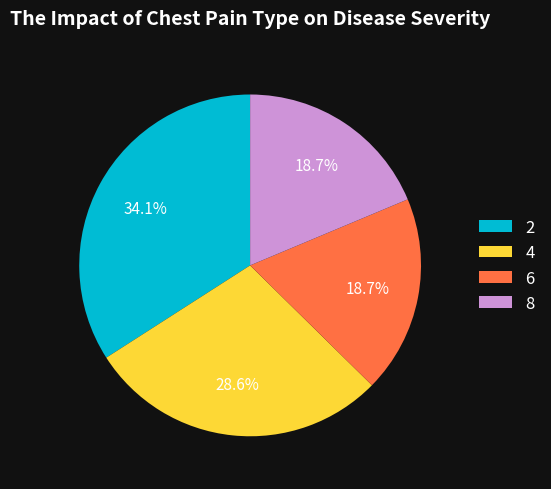

What portion of the pie excludes 6?

81.3%